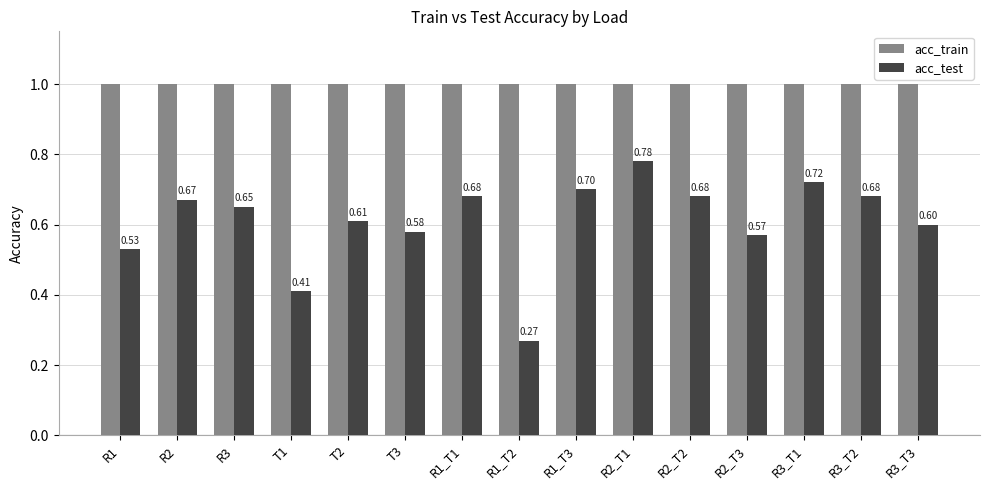

What is the difference between the highest and lowest values at T1?

0.6